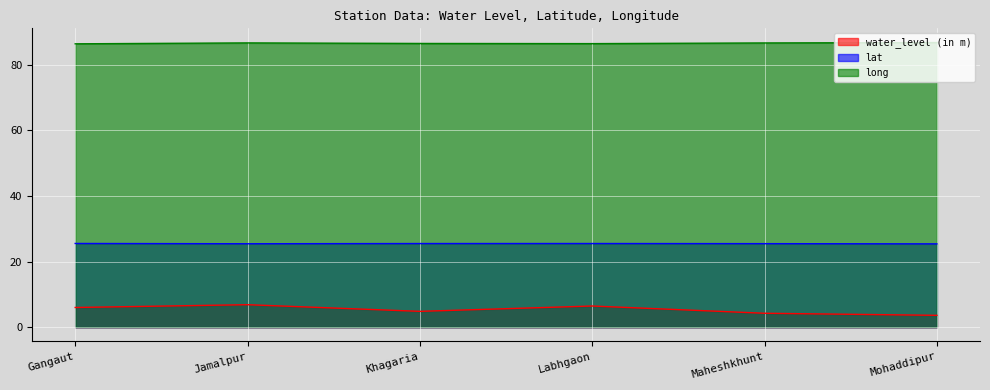

True or false: long and water_level (in m) intersect in this chart.

False